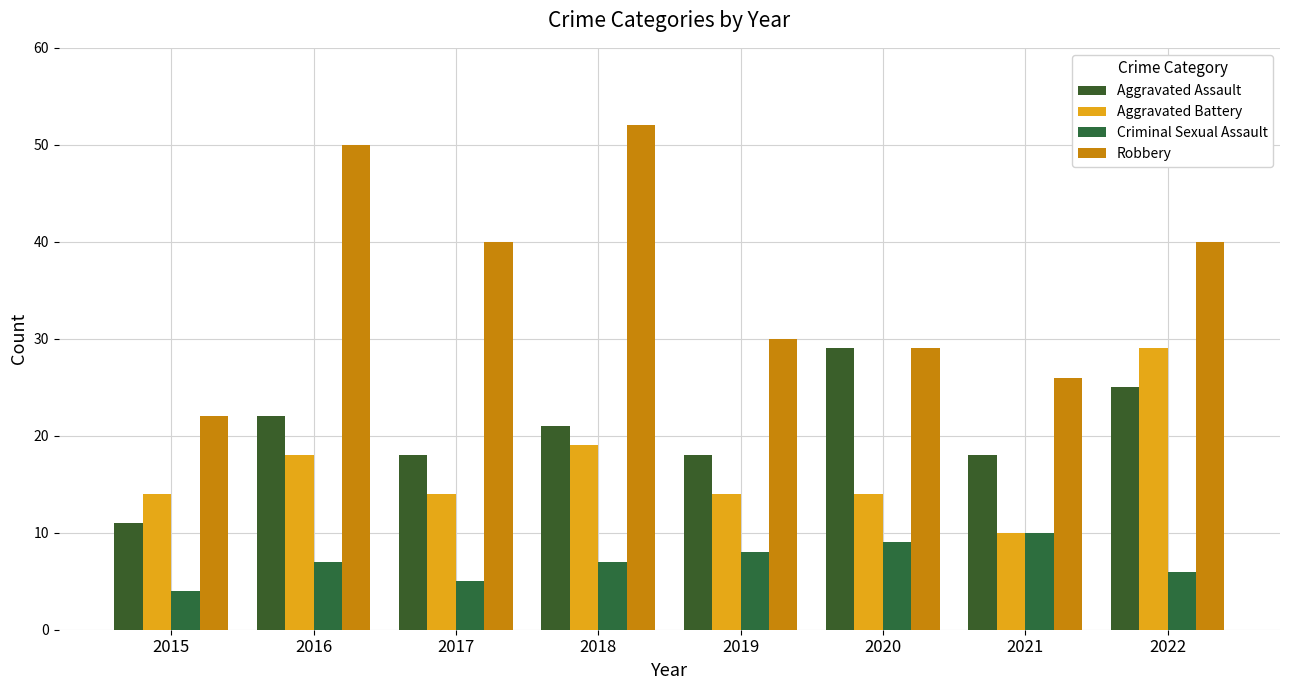

Which series changed the most between 2015 and 2020?

Aggravated Assault